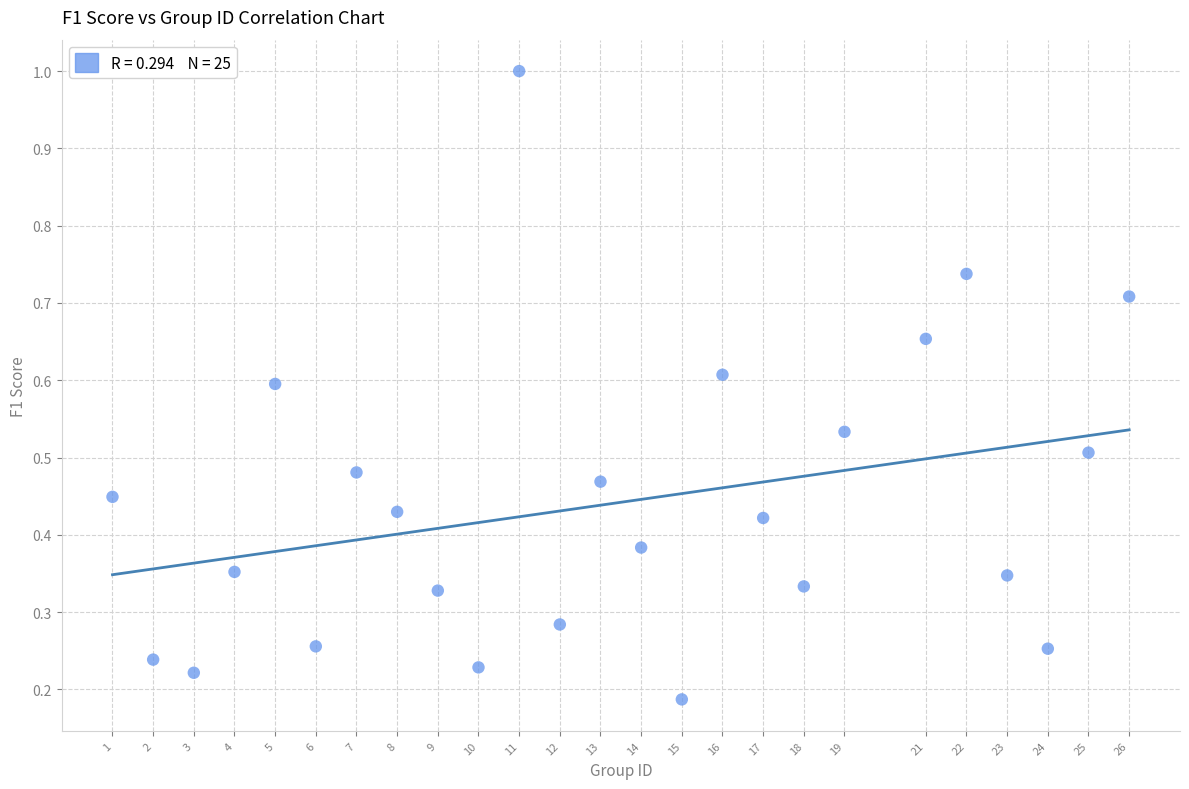

What is the range of Y values (max minus min)?

0.8